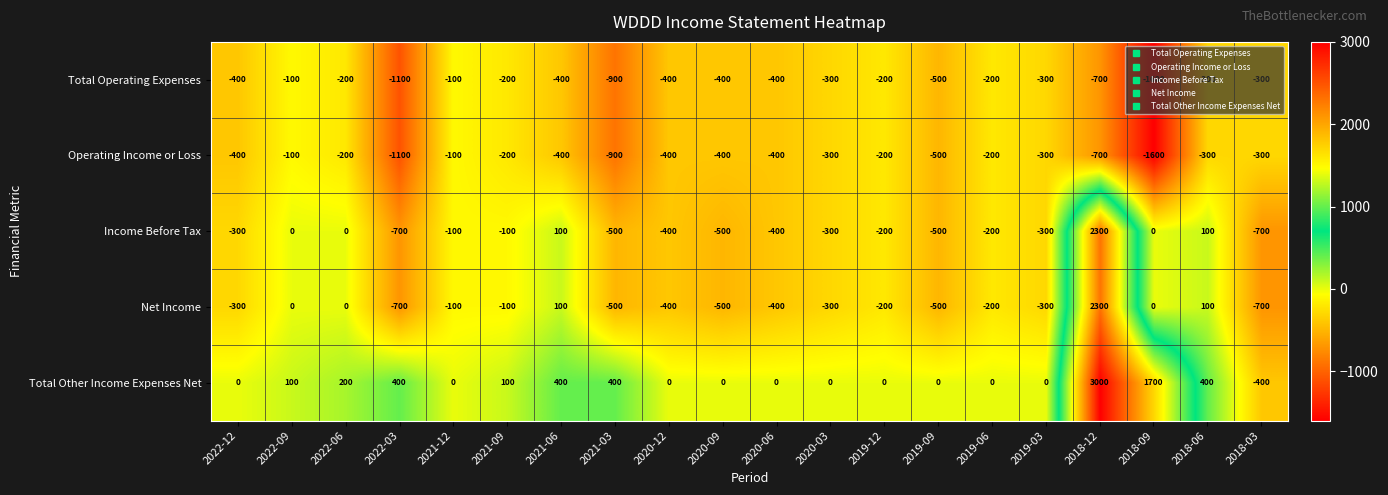

Which label corresponds to the largest value in the chart?

2018-12